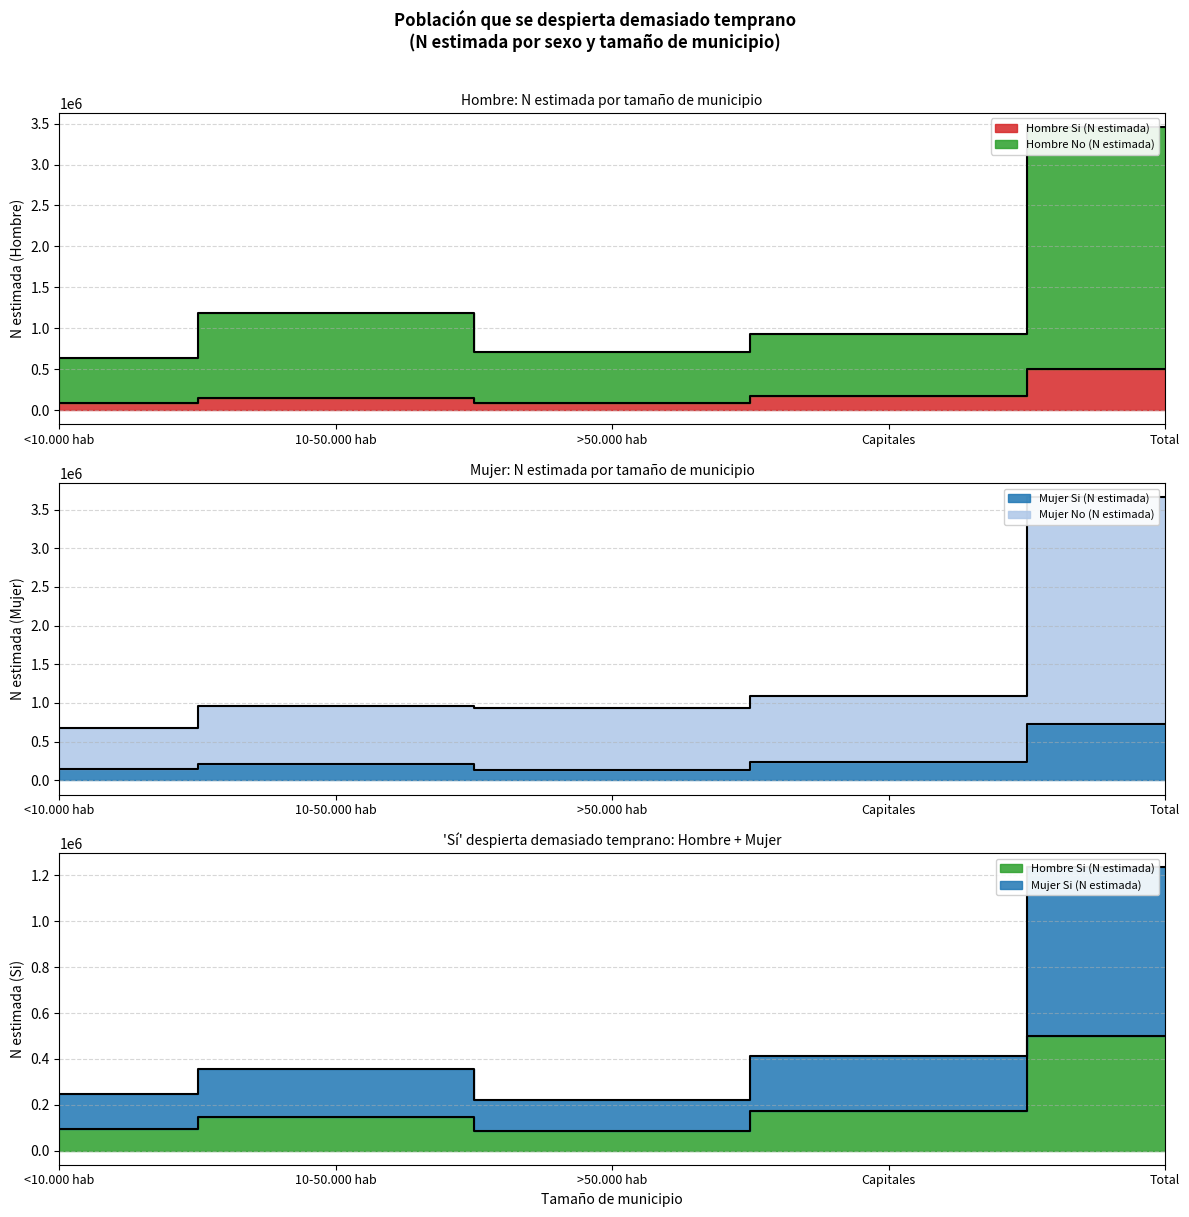

What position from the right is <10.000 hab?

5